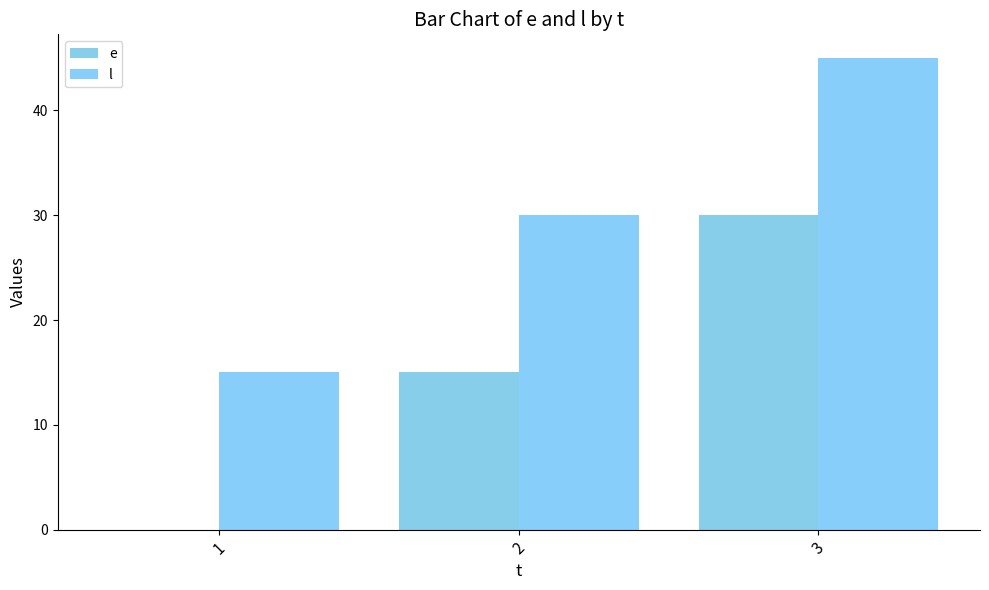

Count the number of categories in the chart.

3